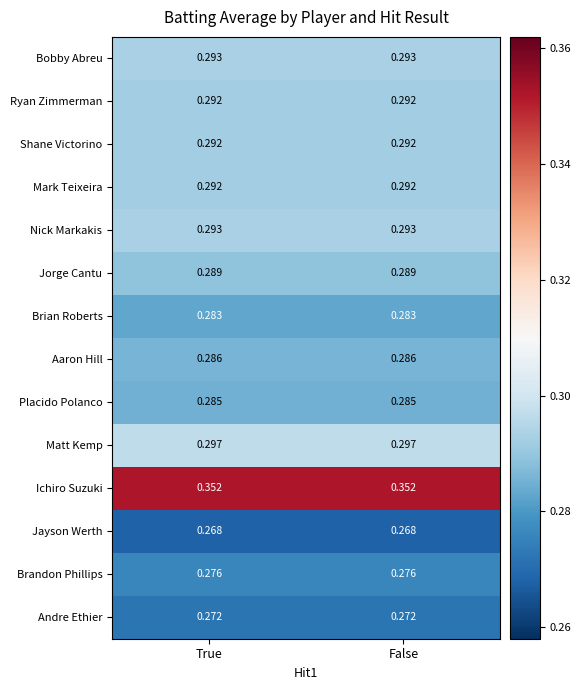

Is the value of Mark Teixeira at True greater than the value of Jorge Cantu at True?

Yes